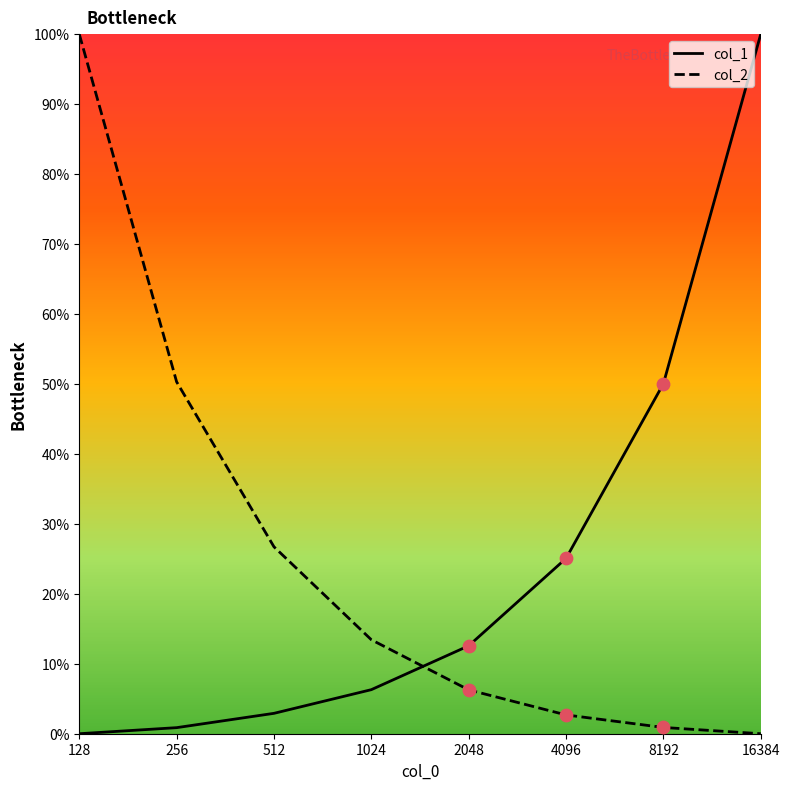

What is the total value across all series at 1024?

19.7